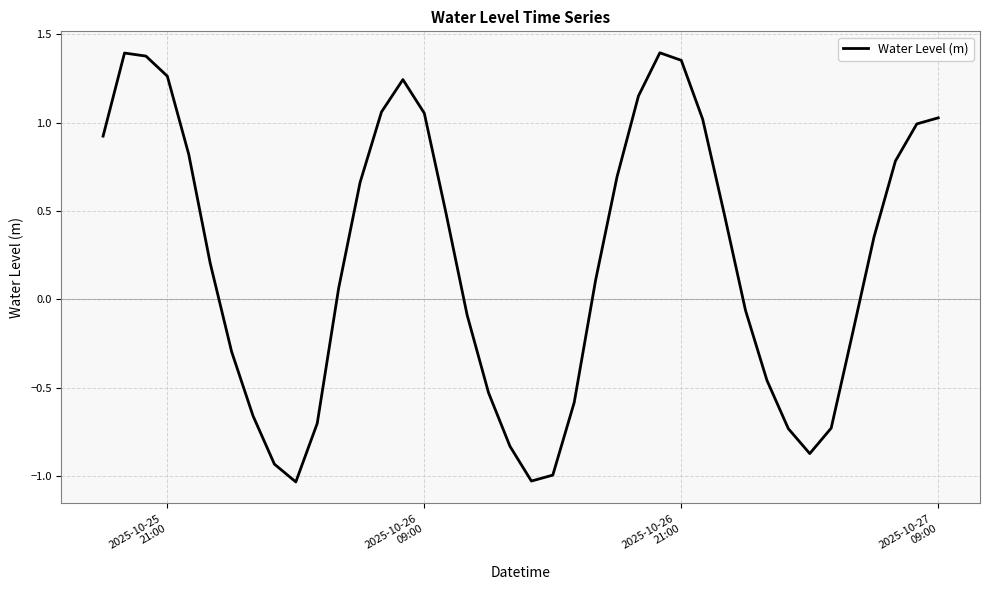

What is the difference between the maximum and minimum values?

2.4